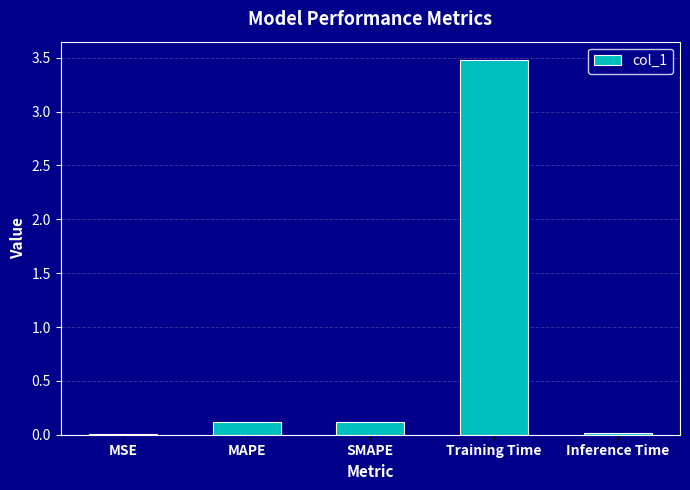

What is the difference between the values at SMAPE and Inference Time?

0.1